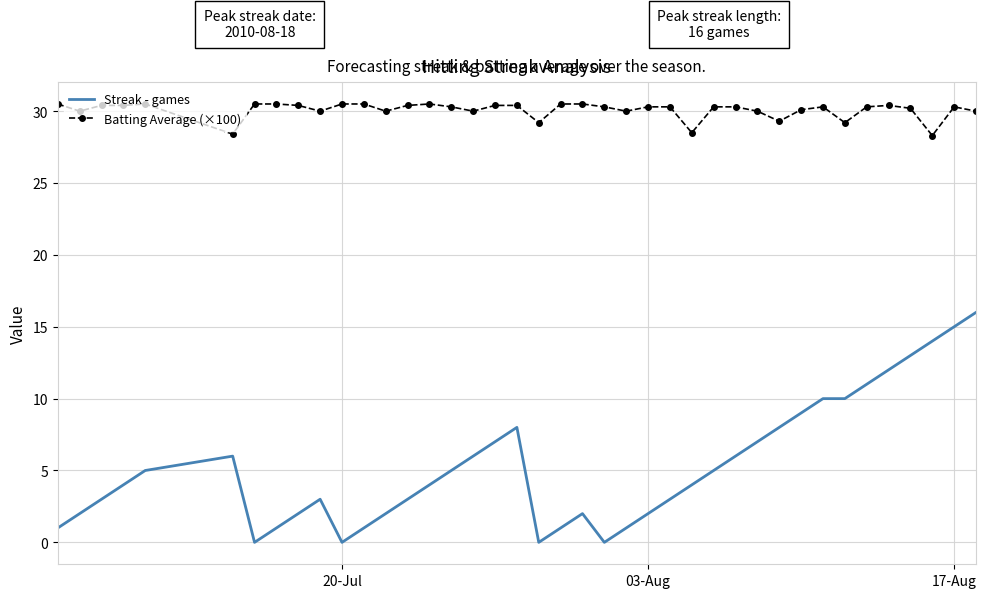

What is the maximum value shown in the chart?

30.5